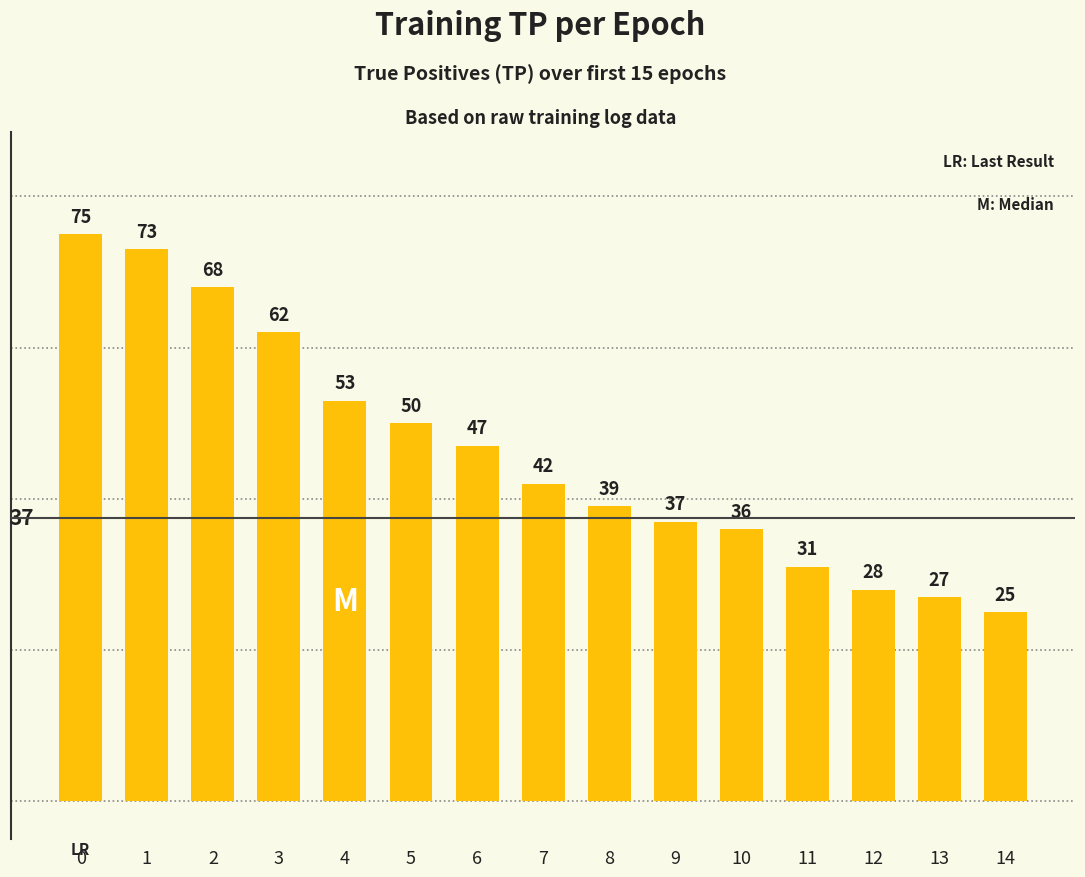

Are the bars horizontal?

No